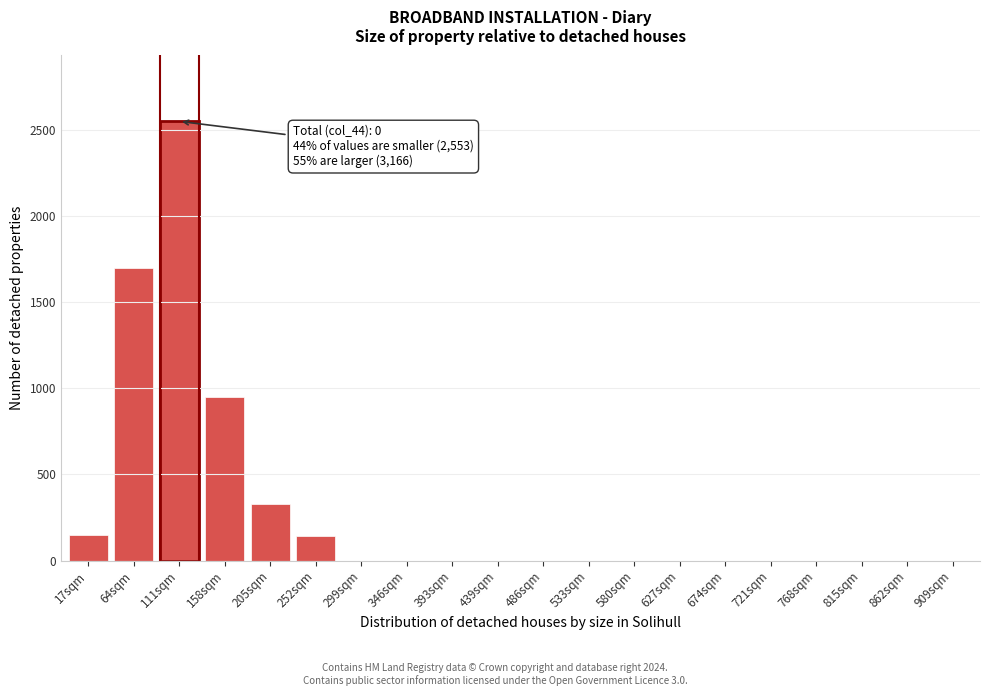

Between 17sqm and 815sqm, which is larger?

17sqm